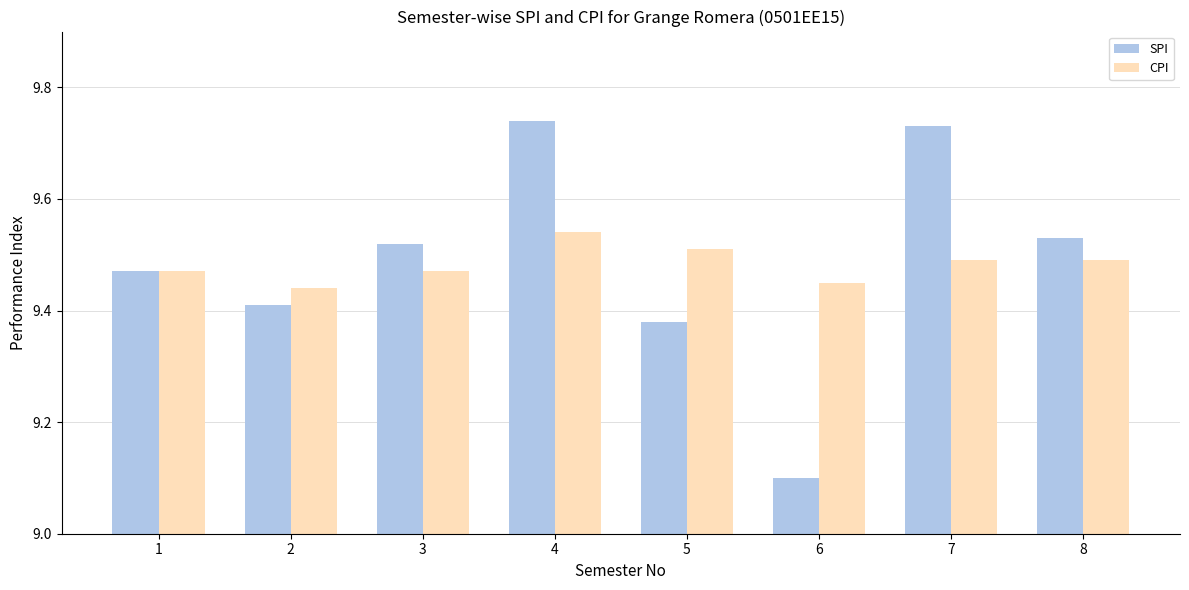

Rank the series by their maximum value, from highest to lowest.

SPI, CPI